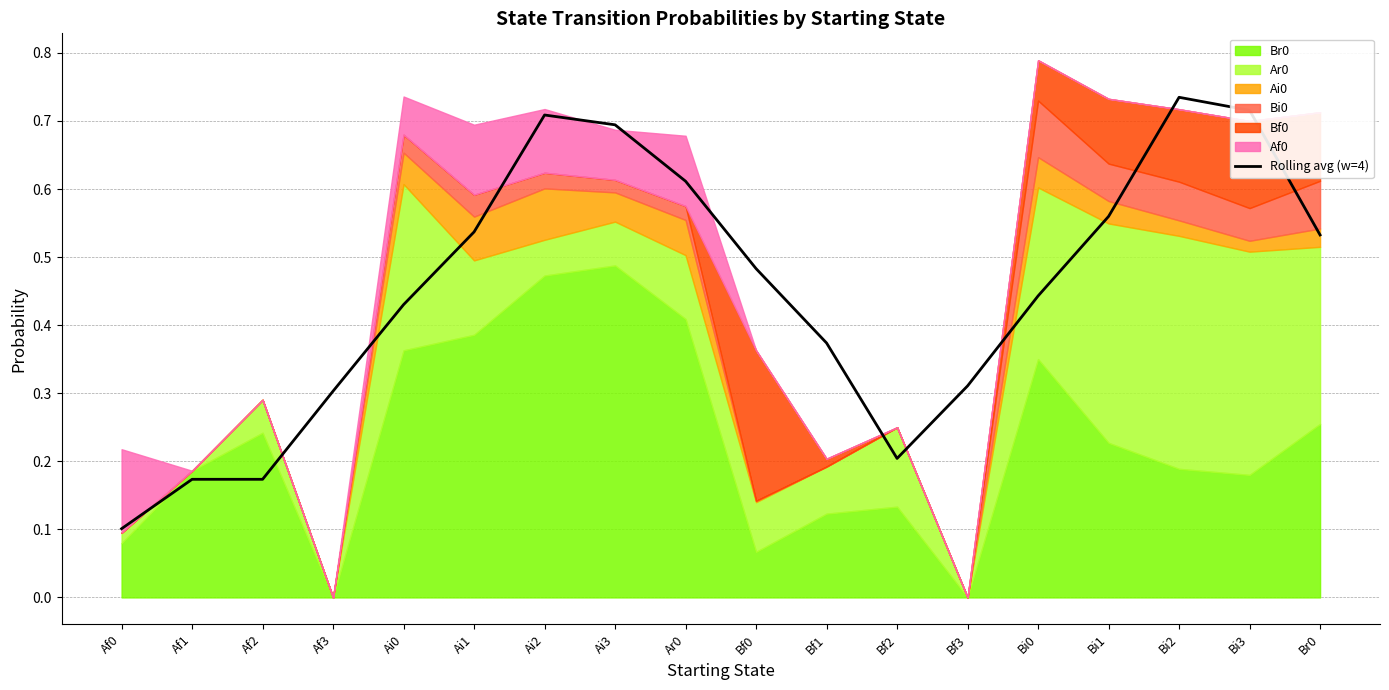

What is the label of the 16th point from the right?

Af2